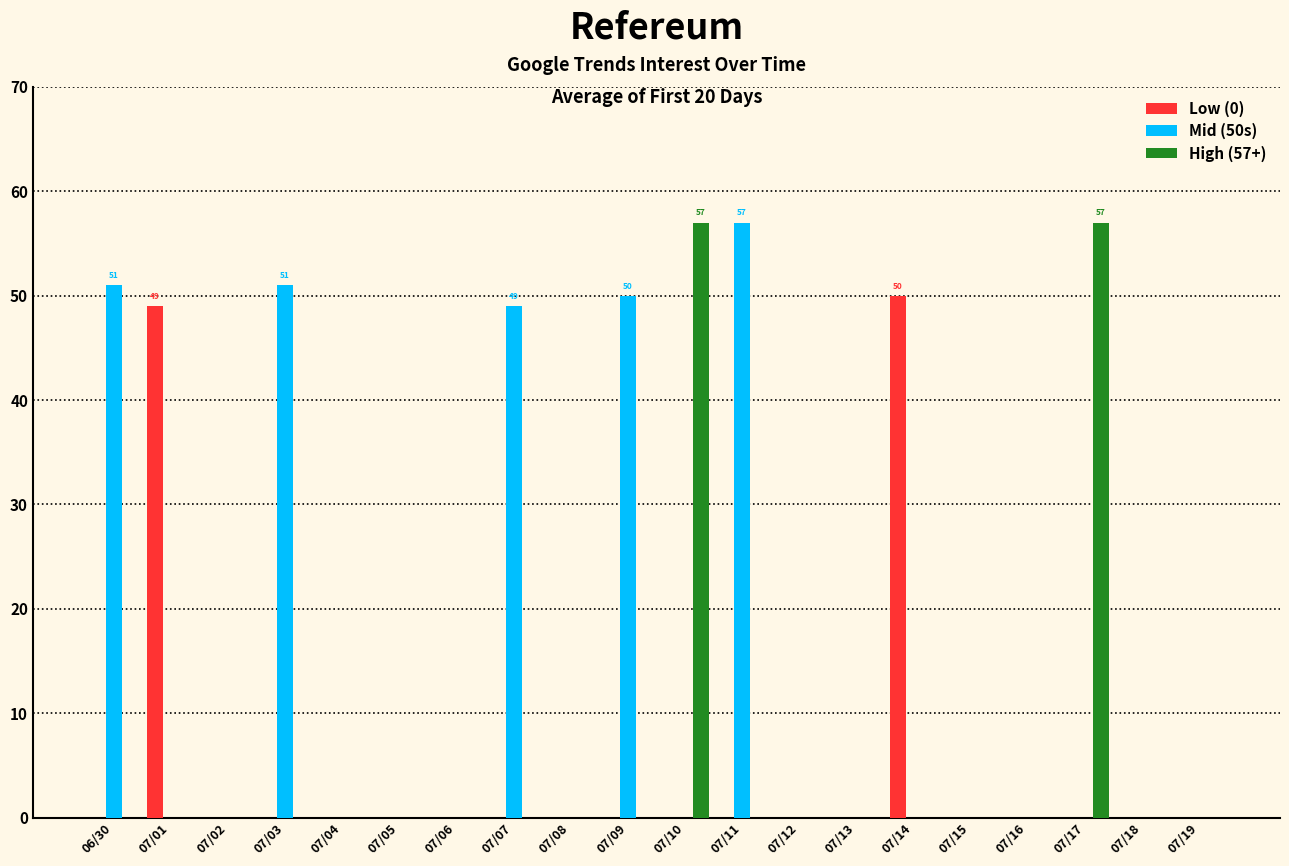

What is the maximum value shown in the chart?

57